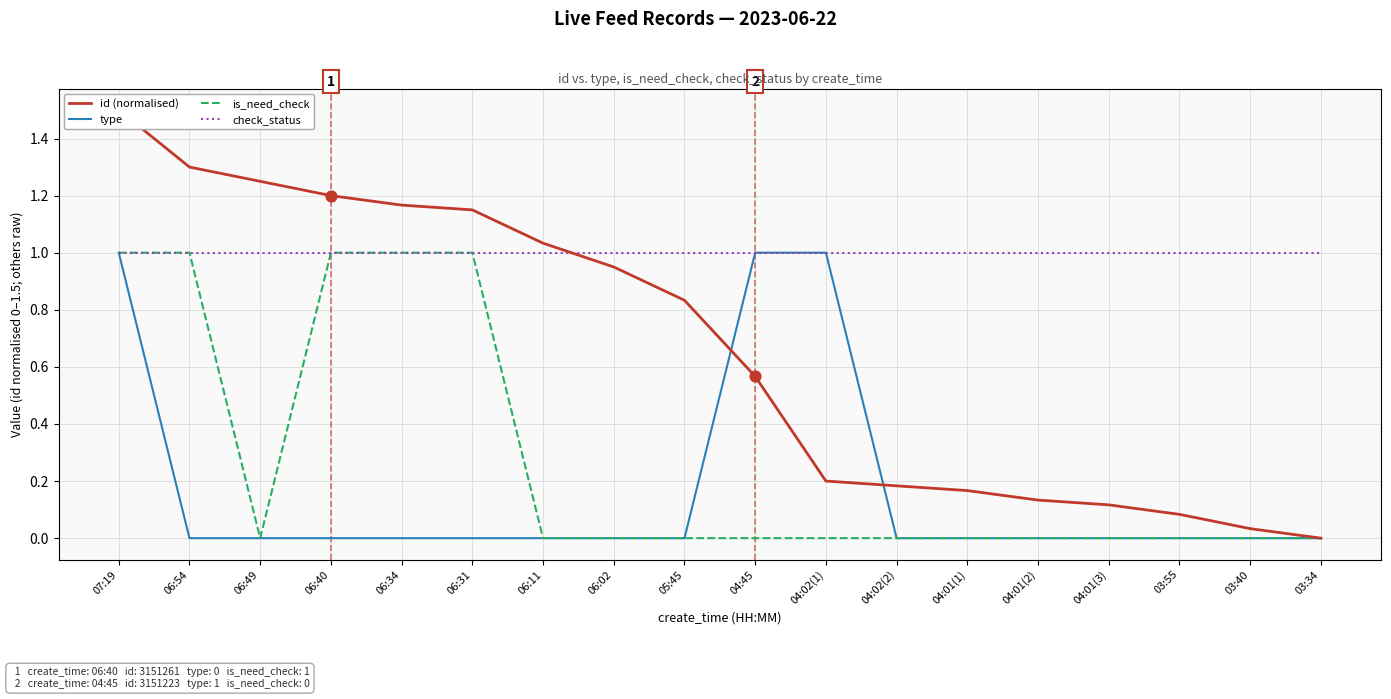

Which series has the largest total across all categories?

check_status